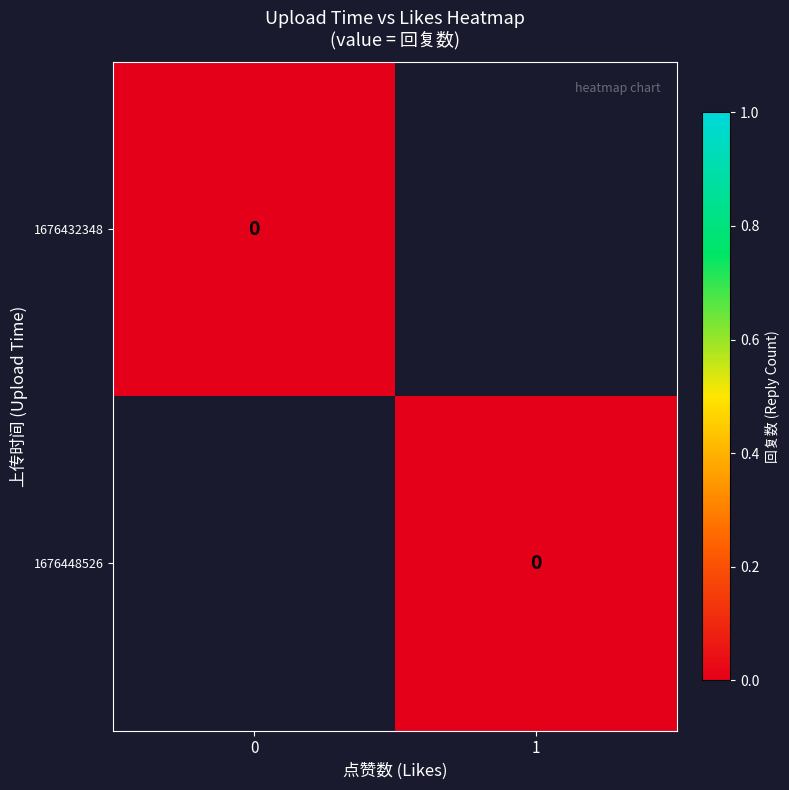

What is the total value across all series at 0?

-1